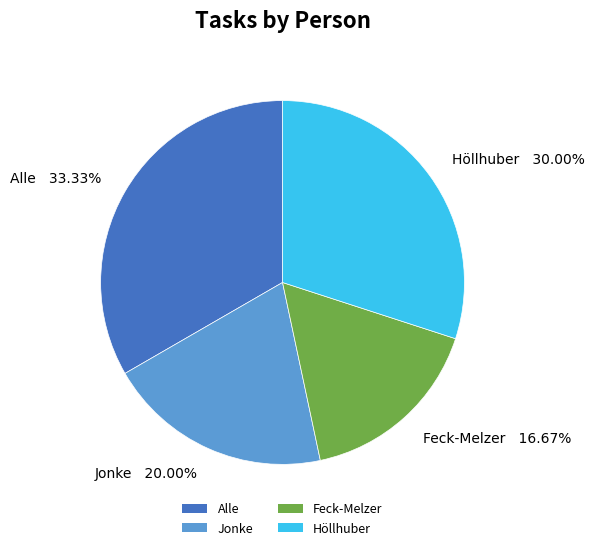

What percentage is the Jonke slice, to the nearest percent?

20%